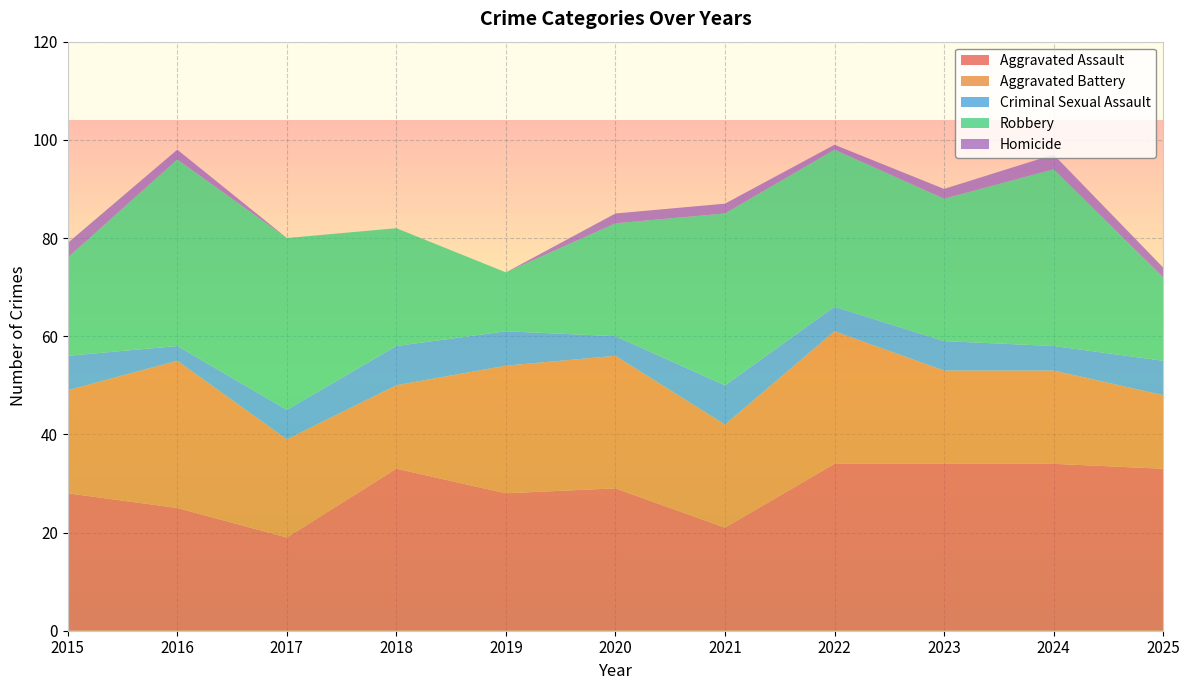

Reading left to right, what are all the values shown in this chart?

Aggravated Assault: 2015=28	2016=25	2017=19	2018=33	2019=28	2020=29	2021=21	2022=34	2023=34	2024=34	2025=33
Aggravated Battery: 2015=21	2016=30	2017=20	2018=17	2019=26	2020=27	2021=21	2022=27	2023=19	2024=19	2025=15
Criminal Sexual Assault: 2015=7	2016=3	2017=6	2018=8	2019=7	2020=4	2021=8	2022=5	2023=6	2024=5	2025=7
Robbery: 2015=20	2016=38	2017=35	2018=24	2019=12	2020=23	2021=35	2022=32	2023=29	2024=36	2025=17
Homicide: 2015=3	2016=2	2017=0	2018=0	2019=0	2020=2	2021=2	2022=1	2023=2	2024=3	2025=2